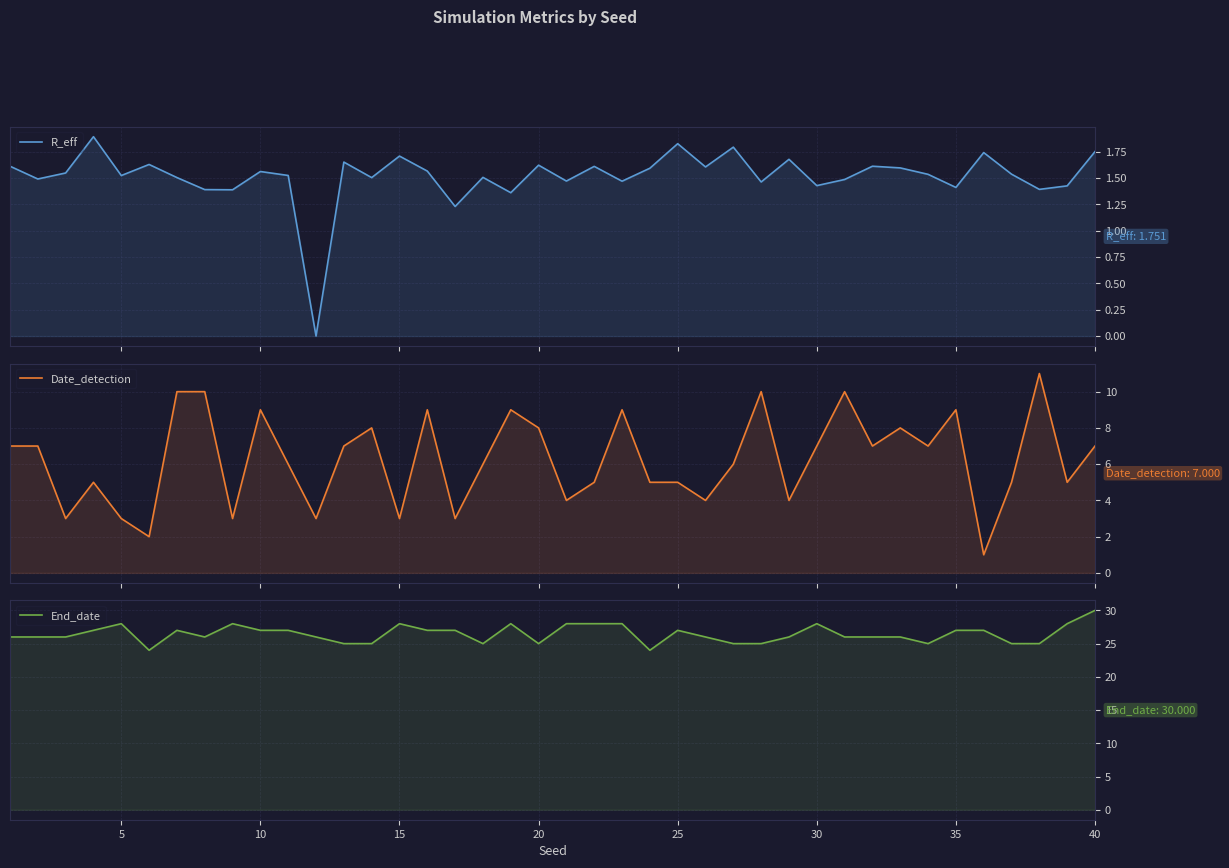

How many times do R_eff and Date_detection cross each other?

2